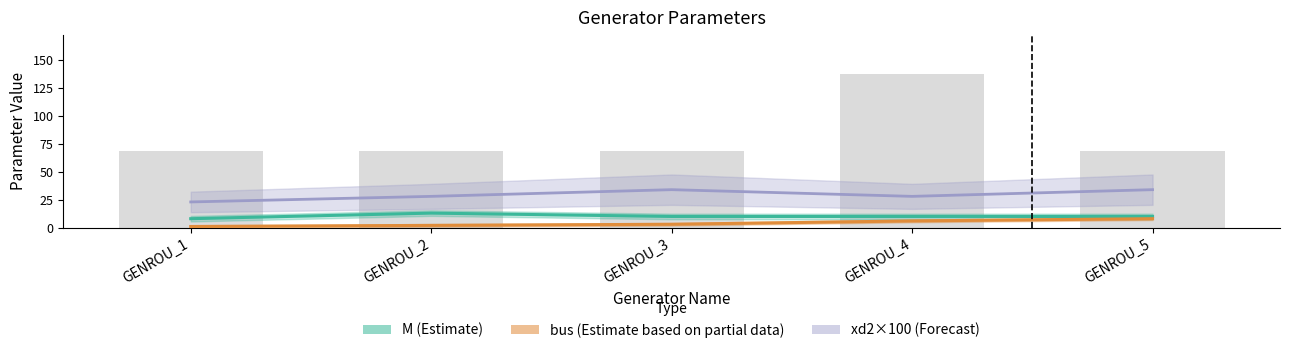

How many groups of bars are there?

5